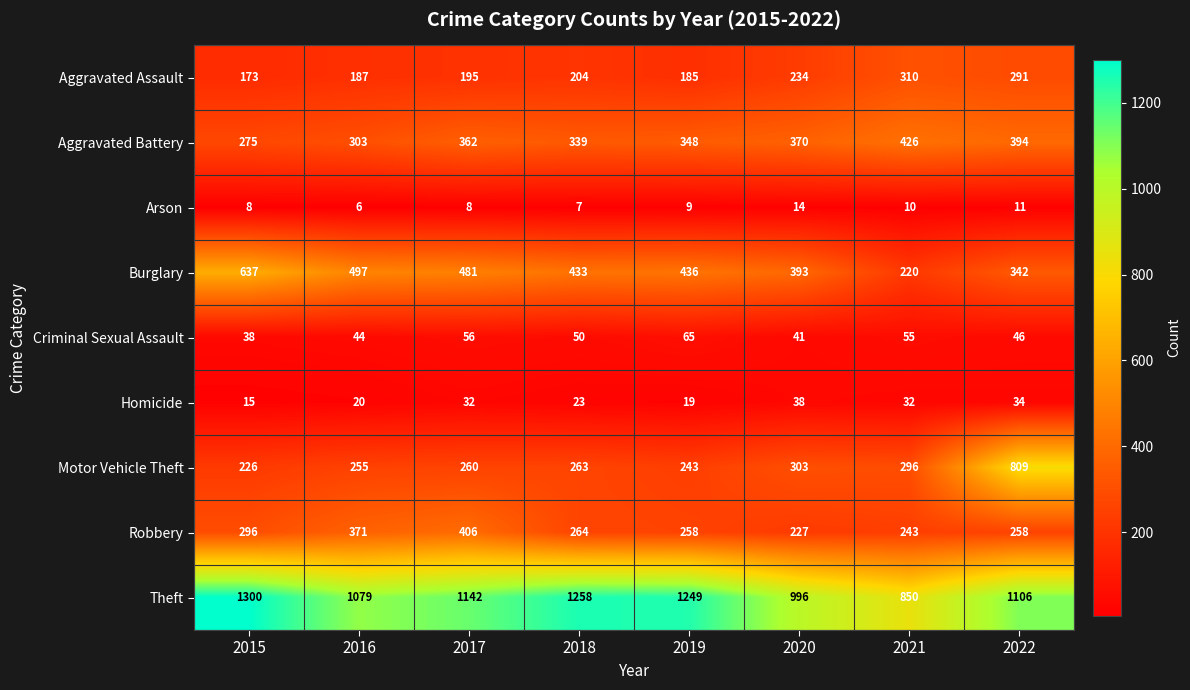

Is it true that Motor Vehicle Theft equals 255 at 2016?

True